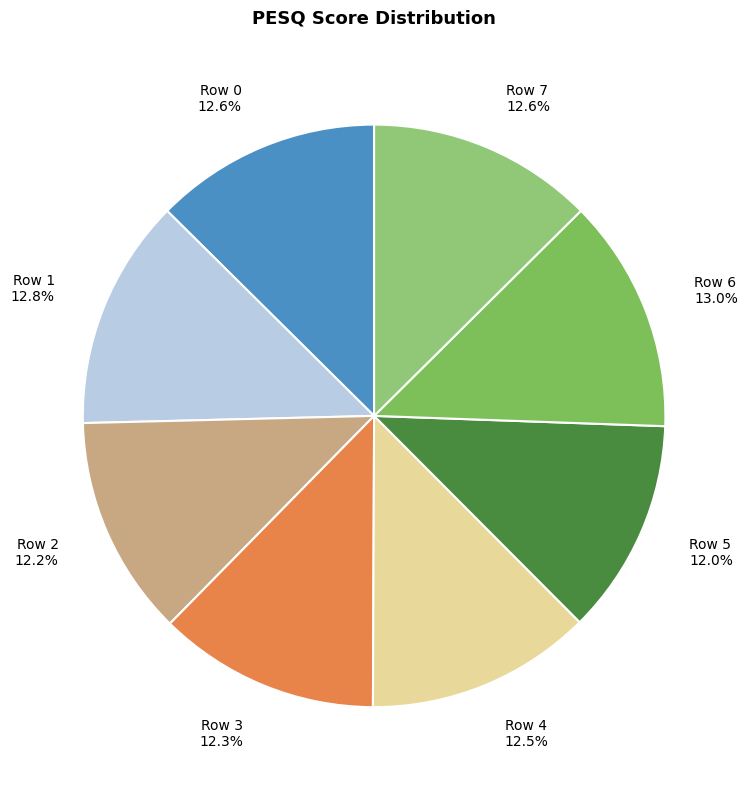

To the nearest percent, what is the average slice percentage?

12%